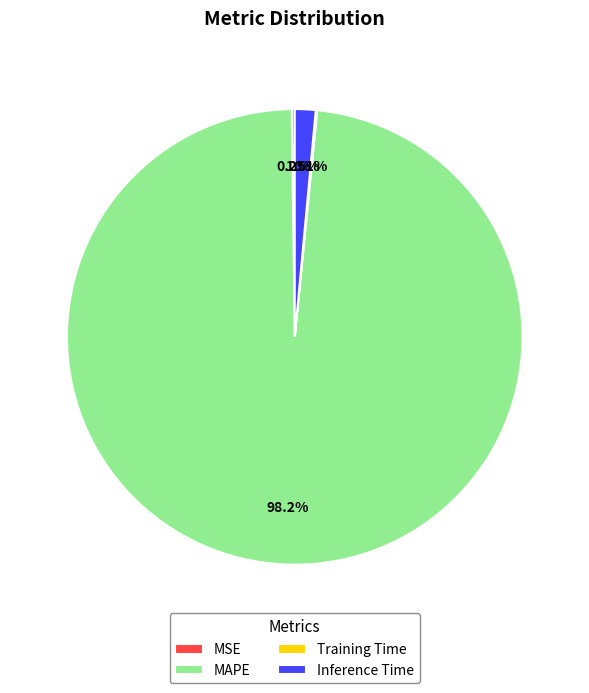

Do Inference Time and MAPE together represent more than half of the pie?

Yes